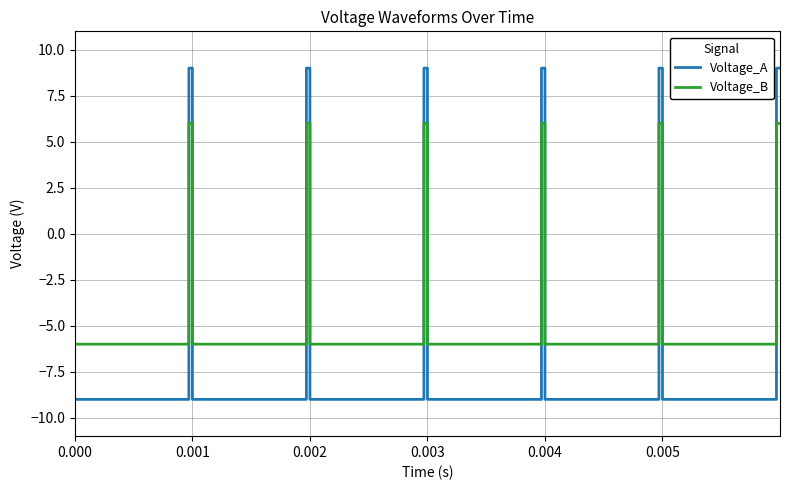

How many times do Voltage_A and Voltage_B cross each other?

11